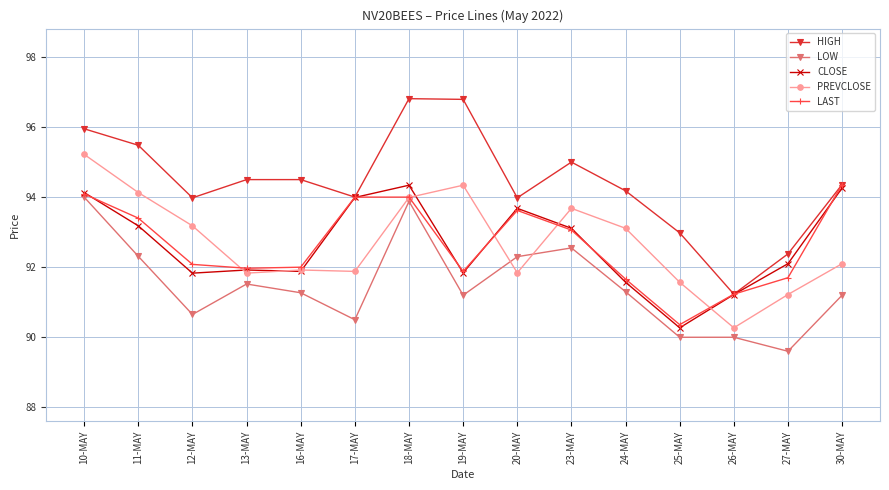

In CLOSE, how many points are lower than both neighbors (excluding endpoints)?

4